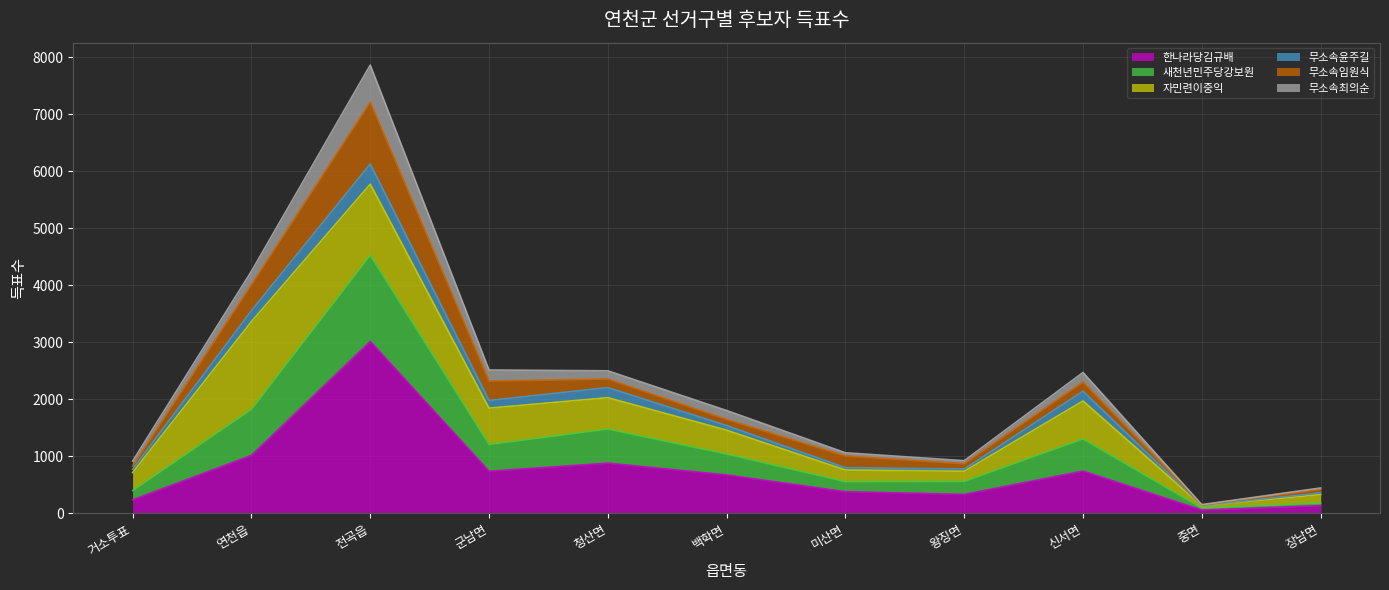

Which has a higher value, 연천읍 or 군남면?

연천읍